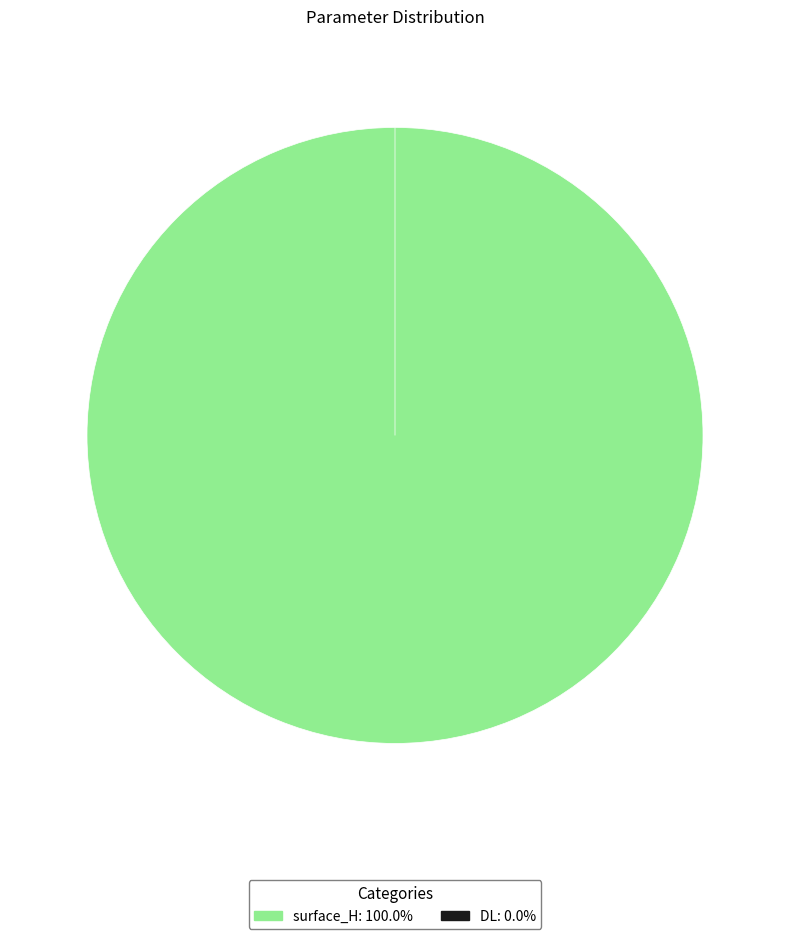

The DL slice represents 1% of the pie. True or false?

False